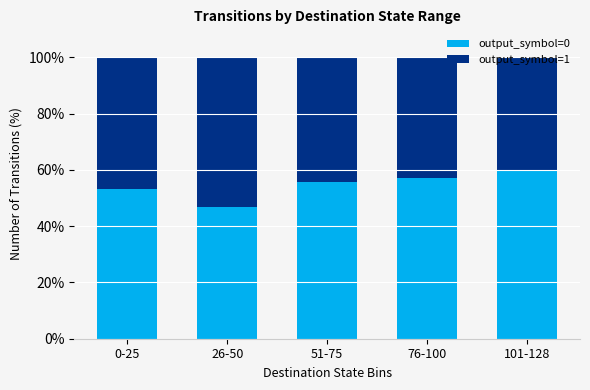

What is the approximate value of output_symbol=0 at 76-100?

57.1